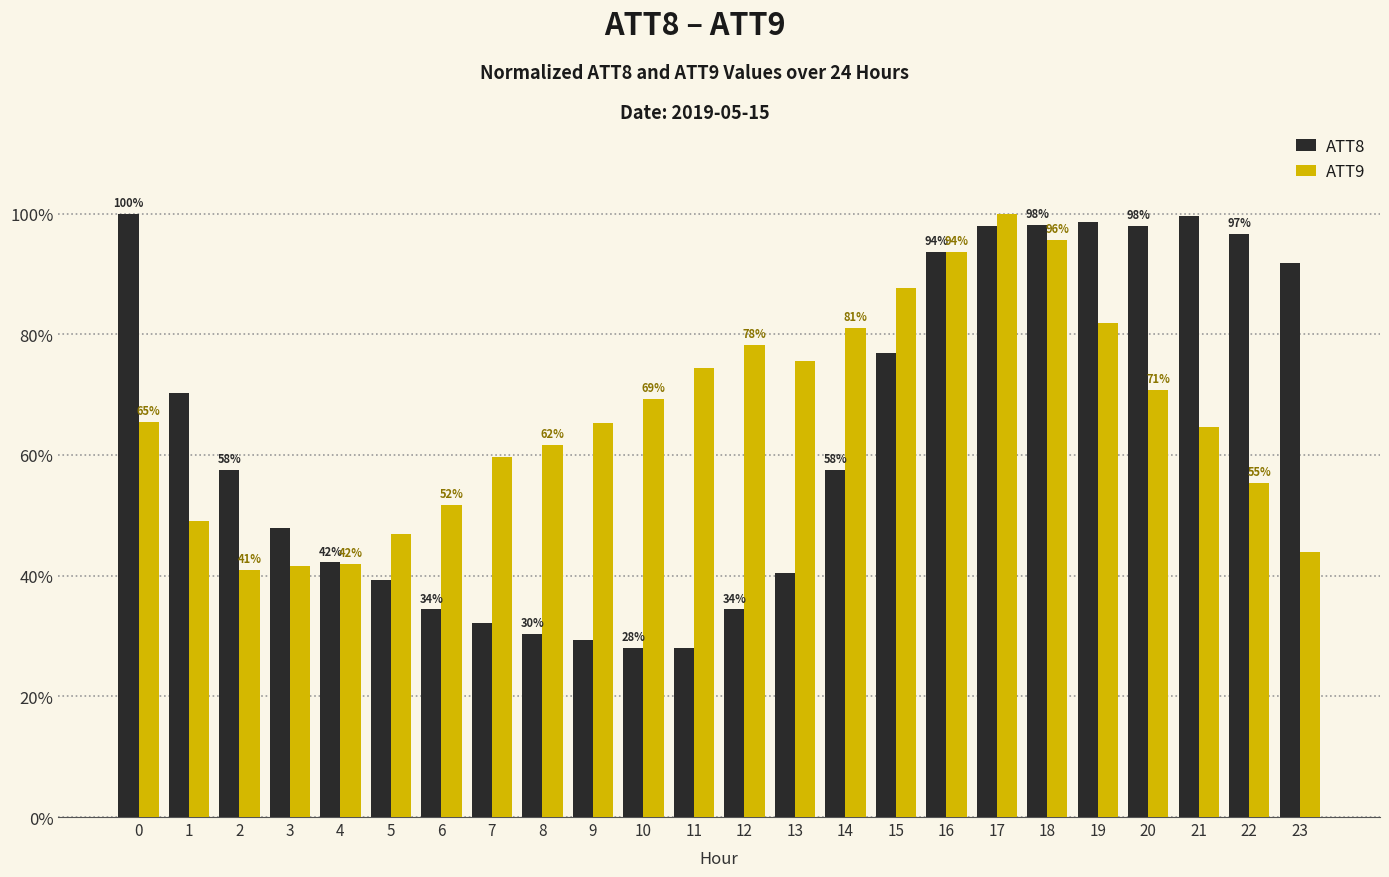

What is the value of the ATT9 bar at the 4th from the left?

41.5